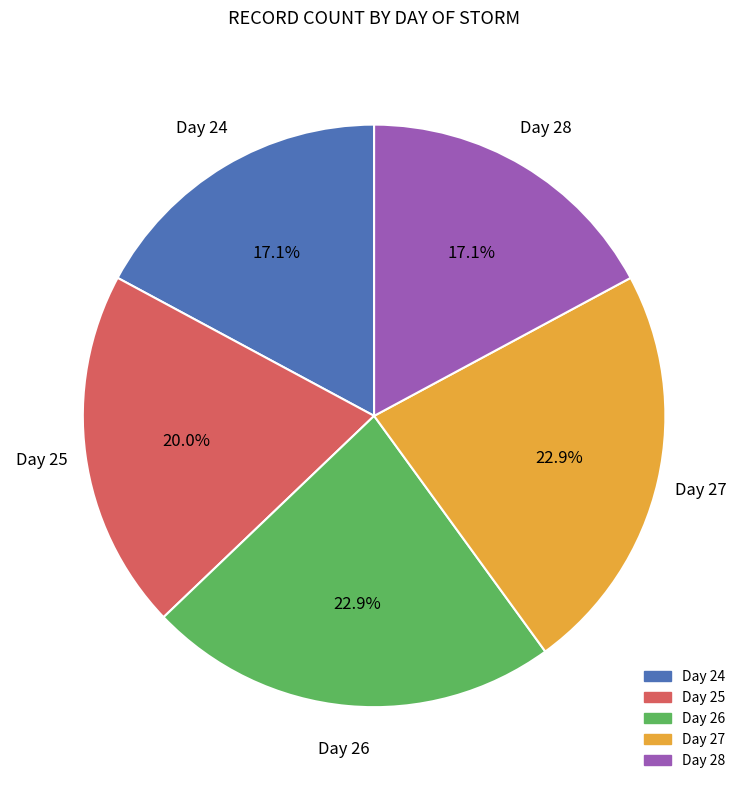

Does any single category account for the majority?

No